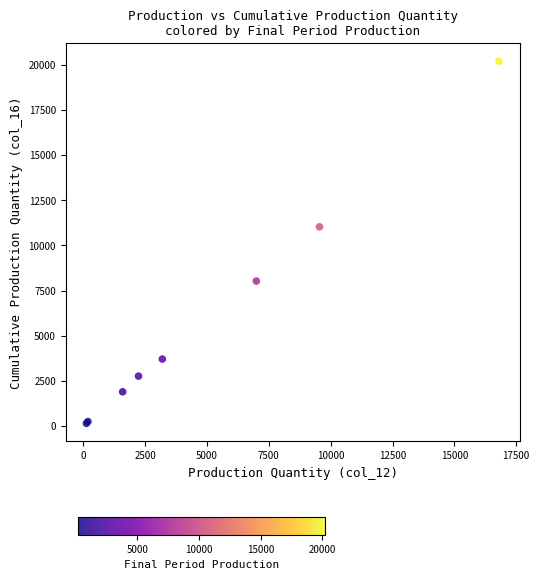

What Y value in the scatter plot is closest to 10175?

11030